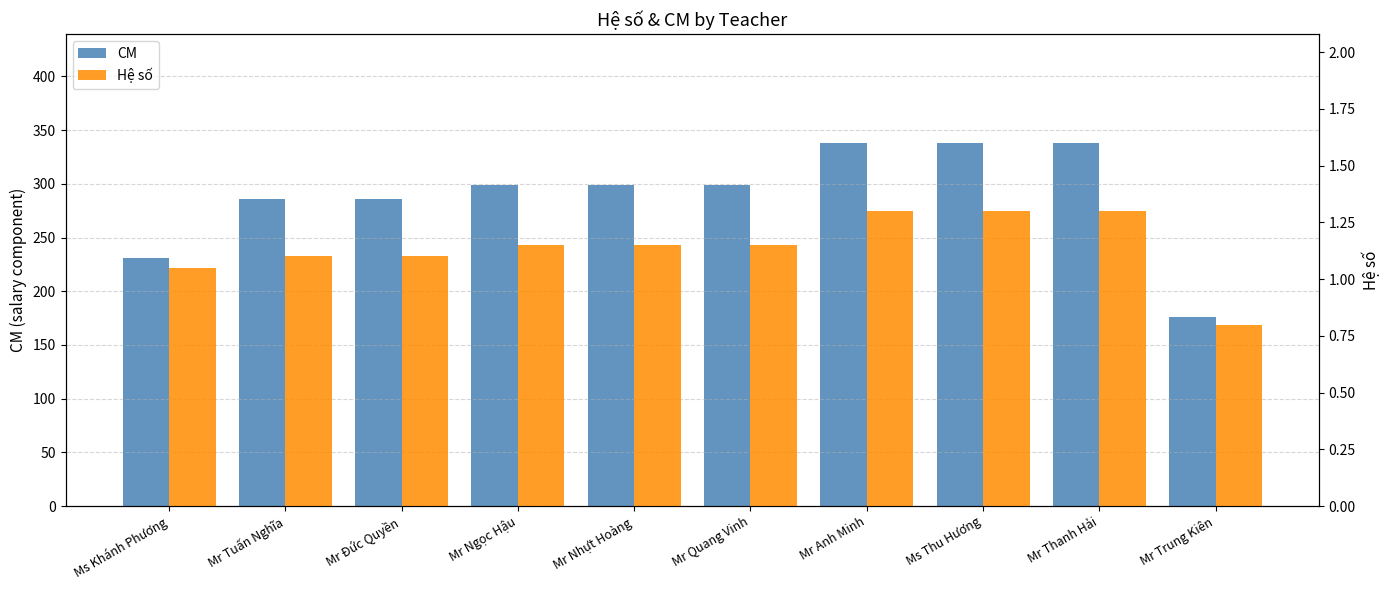

What is the smallest value displayed?

0.8